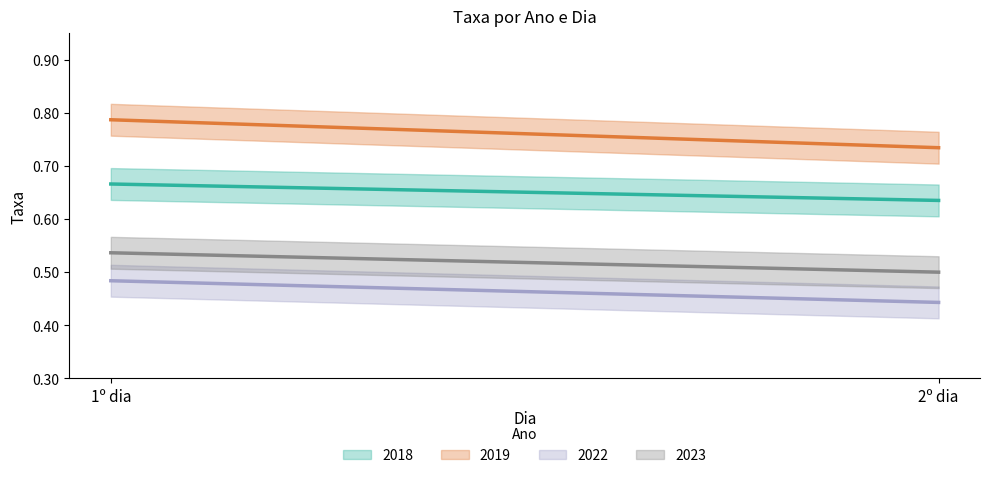

Which series has the widest spread of values?

2019